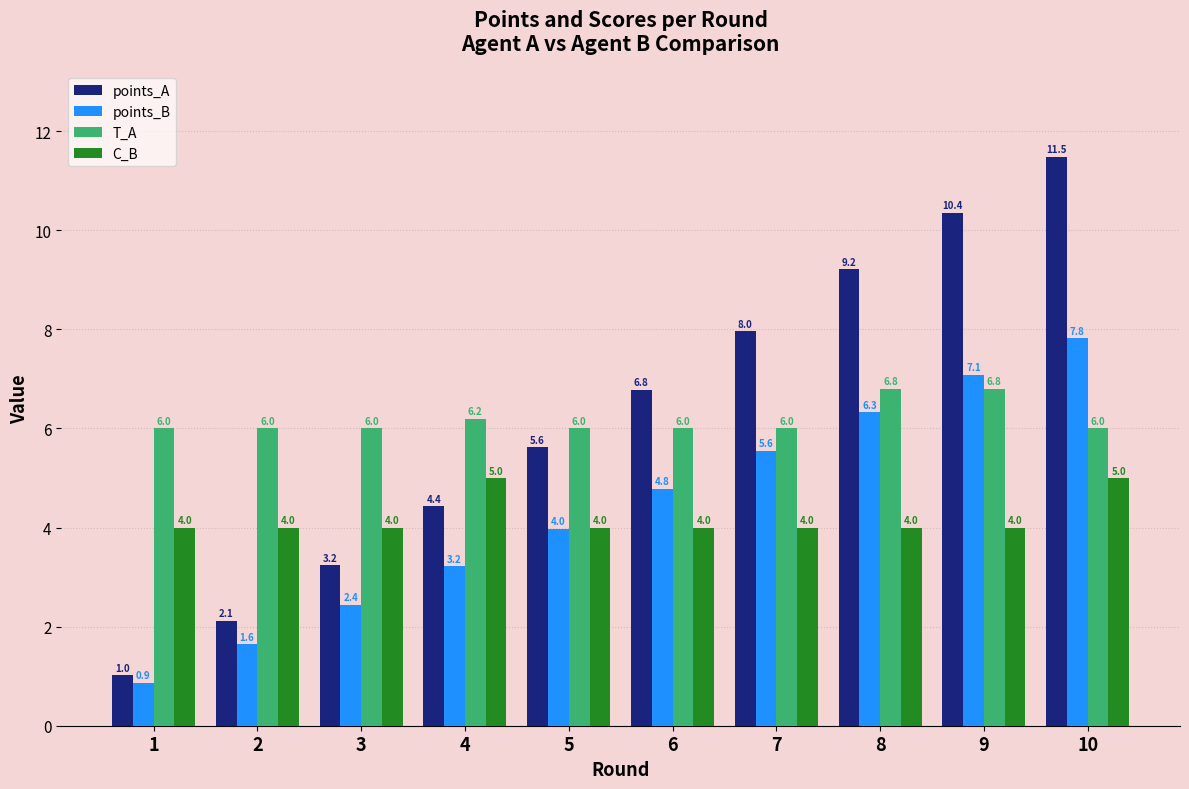

The T_A series shows 10.5 at 6. True or false?

False